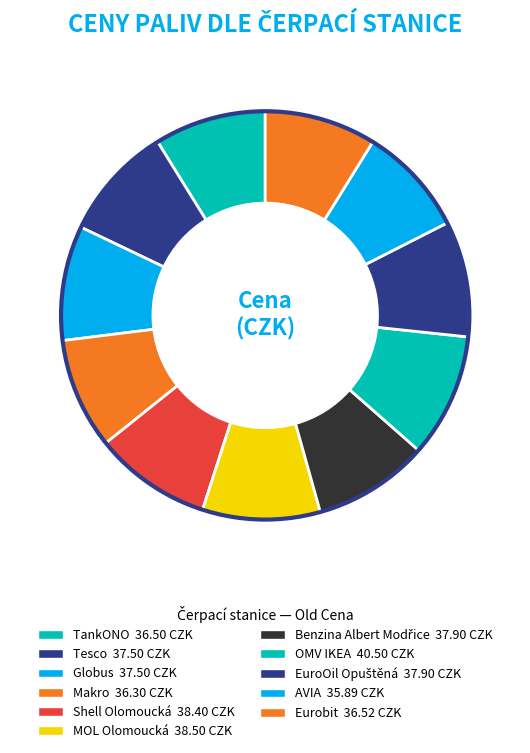

Combined, do Globus and Tesco account for over 50%?

No